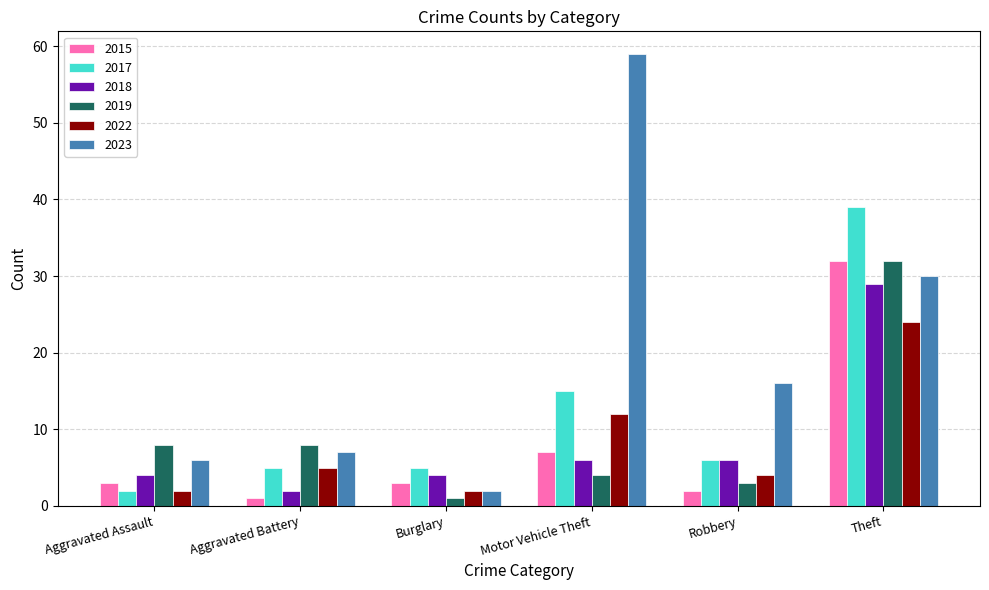

Is it true that 2018 equals 7 at Burglary?

False